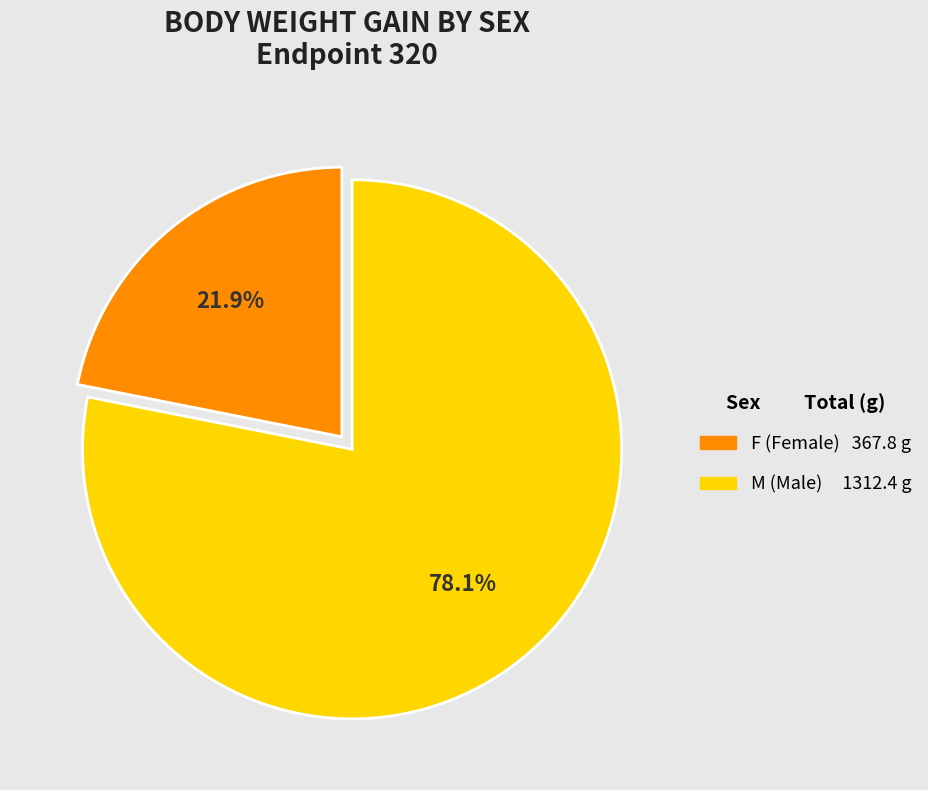

Rank the categories by value from highest to lowest.

M, F